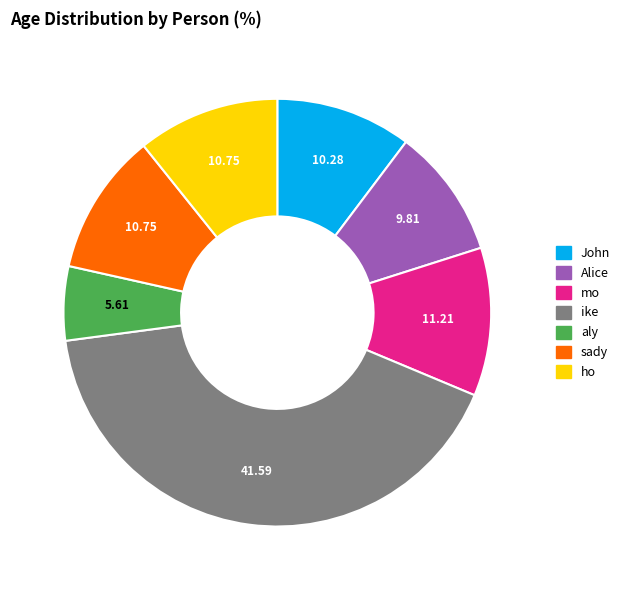

Count the number of slices in the pie.

7